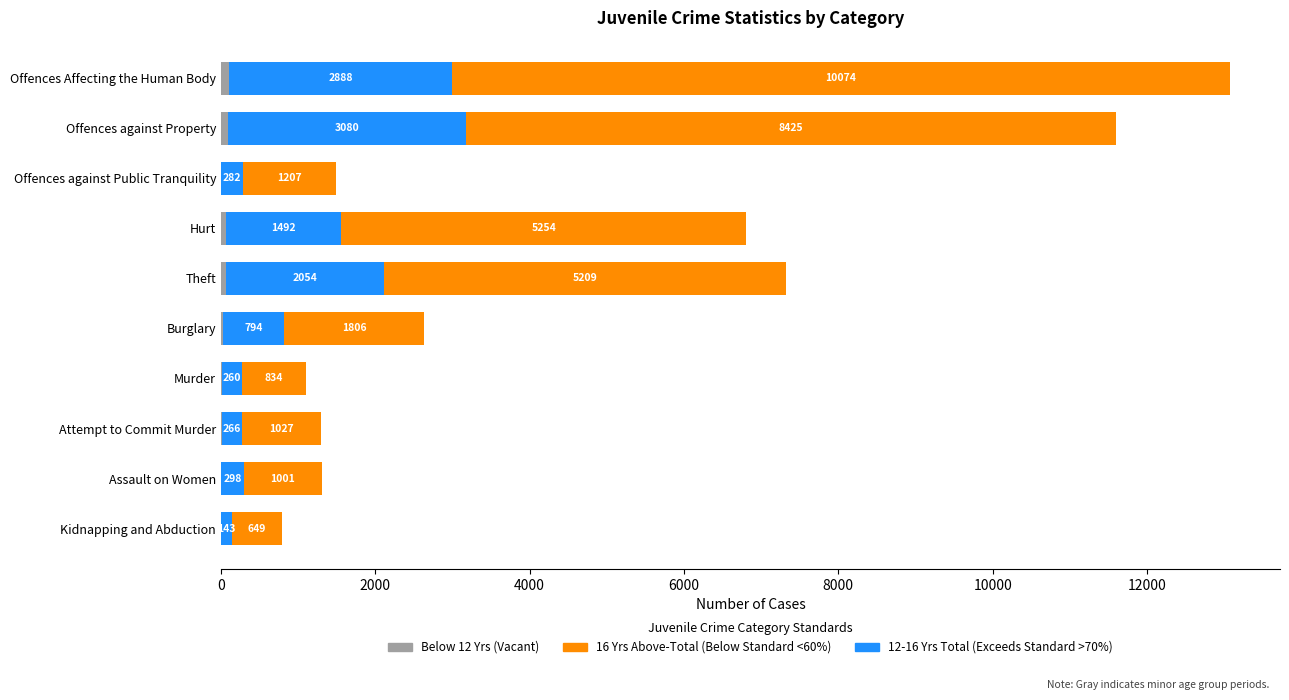

How many data points does each series have?

10